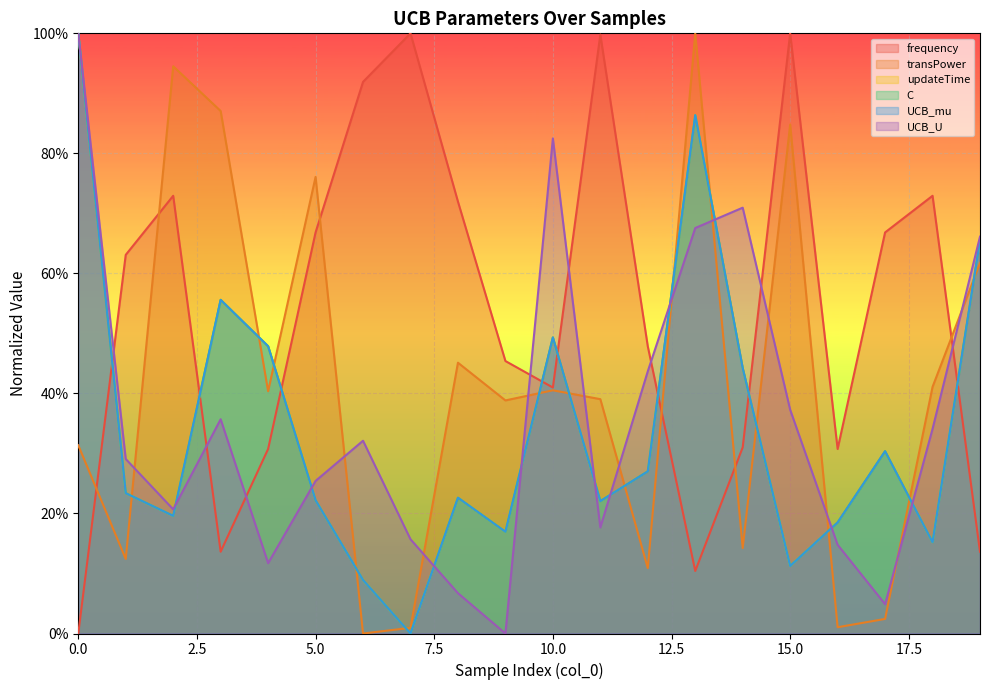

What is the greatest value displayed?

1.0